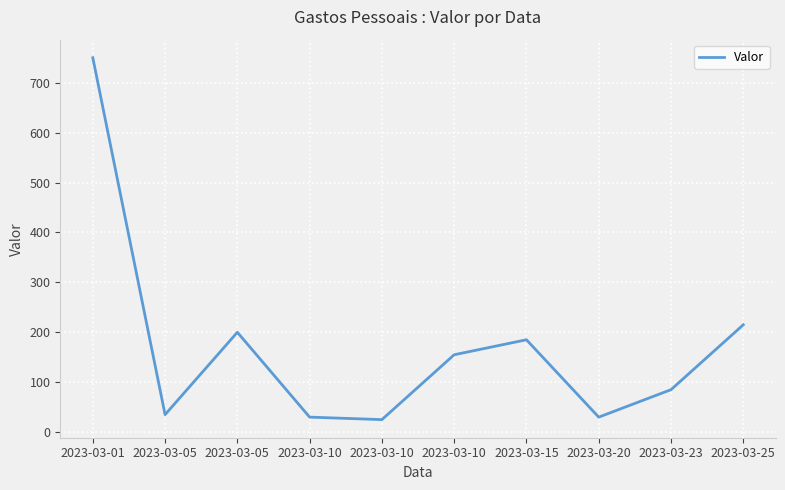

Does the chart display data point markers on the line(s)?

No